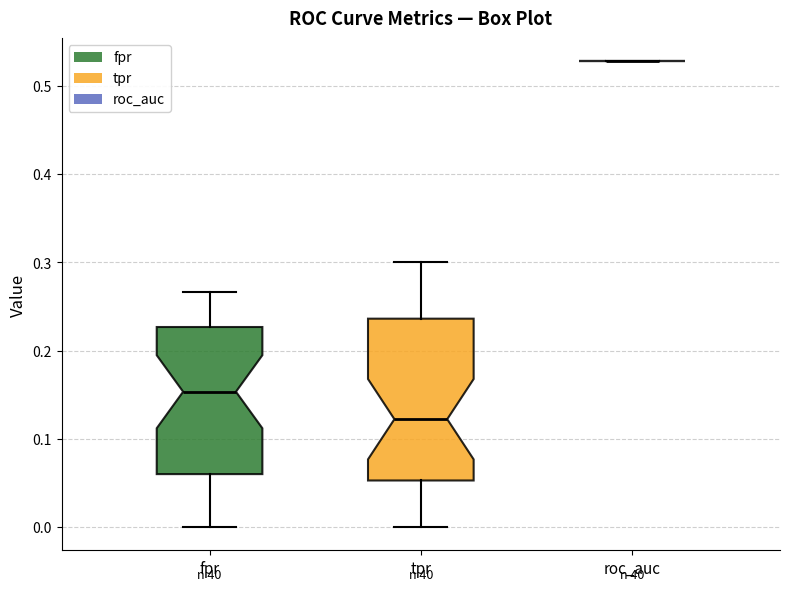

Reading left to right, read every box against the y-axis: the position of its median line, the range the box covers, and the ends of its whiskers. The values are not printed on the chart, so give them approximately, as read against the axis.

fpr: median 0.15, box 0.06 to 0.23, whiskers 0.00 to 0.27
tpr: median 0.12, box 0.05 to 0.24, whiskers 0.00 to 0.30
roc_auc: box collapsed to a line at 0.53, whiskers 0.53 to 0.53